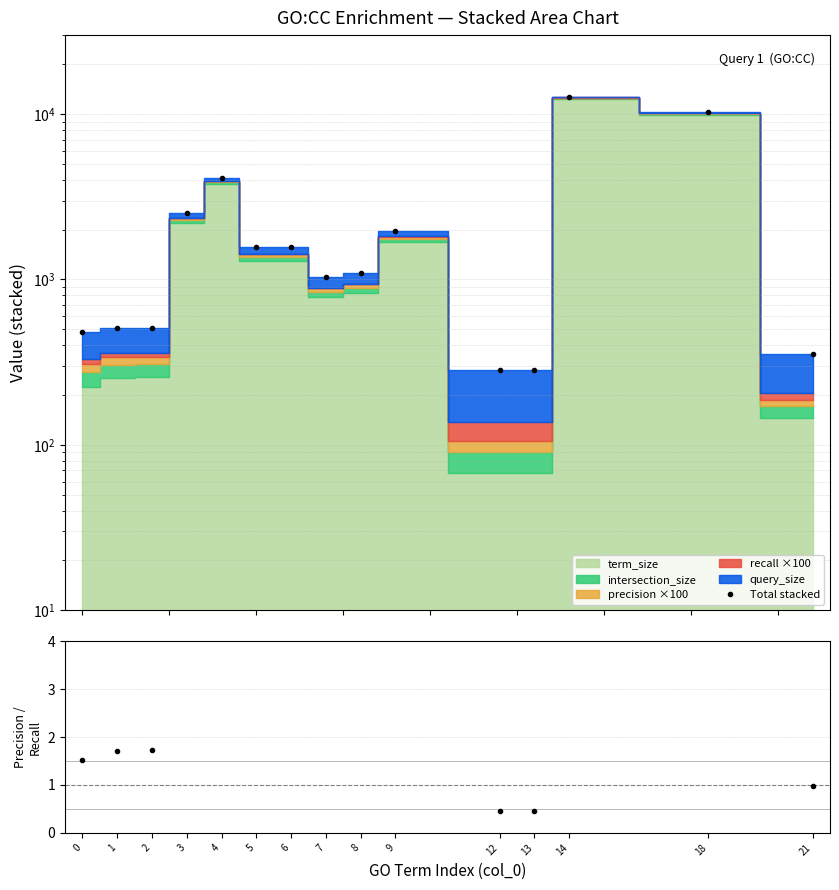

What is the approximate value at 18?

10234.5